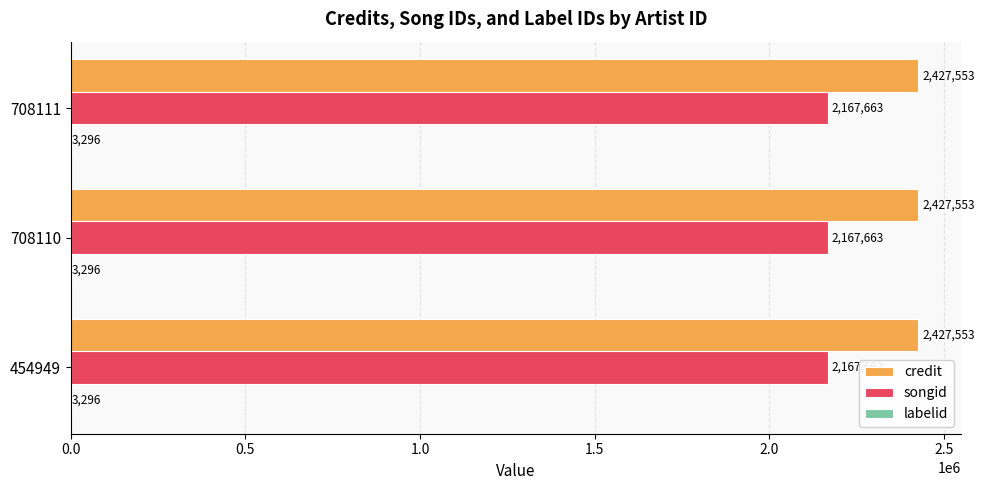

The value of credit at 454949 is 1539268. True or false?

False